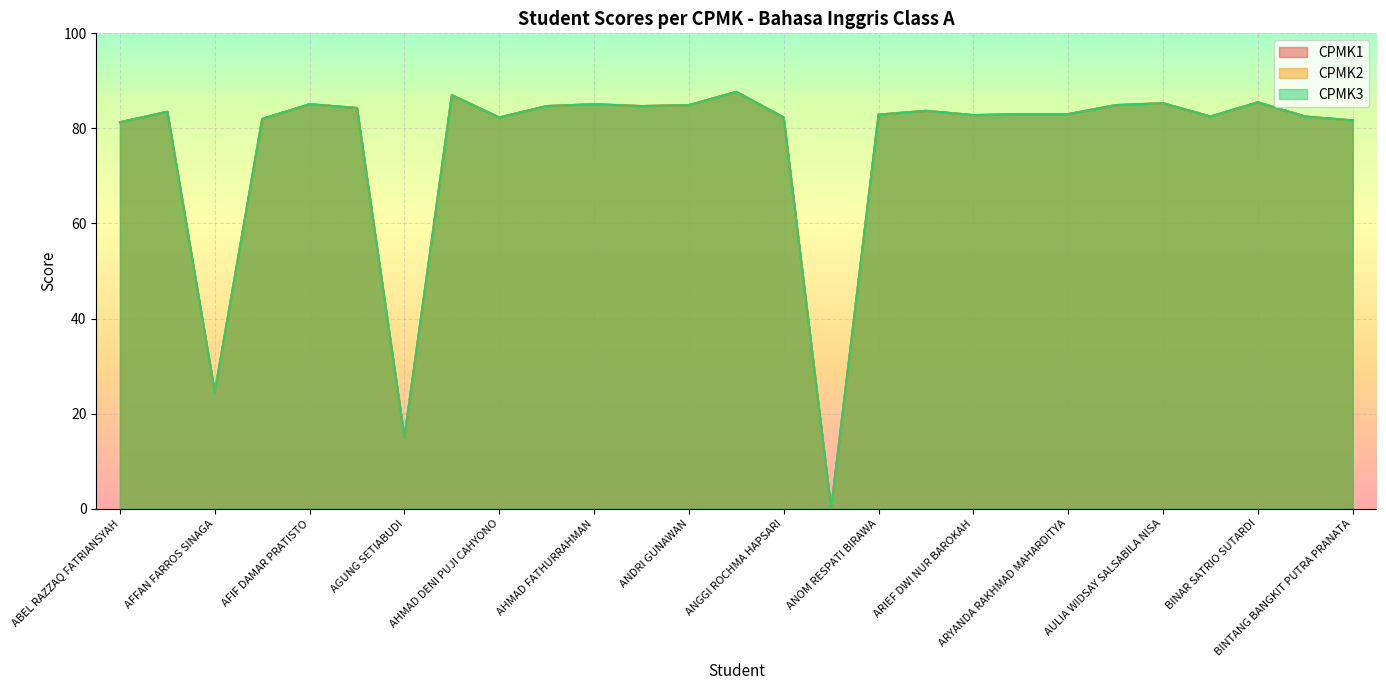

List the labels in order of CPMK1 value, smallest first.

ANJU PAULUS TURENAI SITORUS, AGUNG SETIABUDI, AFFAN FARROS SINAGA, ABEL RAZZAQ FATRIANSYAH, BINTANG BANGKIT PUTRA PRANATA, AFID IRFANDIANTO, AHMAD DENI PUJI CAHYONO, ANGGI ROCHMA HAPSARI, BEN GANENDRA, BINTANG ALY PRAYOGA, ARIEF DWI NUR BAROKAH, ANOM RESPATI BIRAWA, ARIQ MUHAMMAD RAFI, ARYANDA RAKHMAD MAHARDITYA, ADI WINATA, ARBA NUR WAHYU RAMDHANI, AGUNG NUGROHO, AHMAD FAIZ RAHARDI, AL FATH FARISY KUSUMA AMANTA, ANDRI GUNAWAN, ASYROFI ALVIADIO TJILI, AFIF DAMAR PRATISTO, AHMAD FATHURRAHMAN, AULIA WIDSAY SALSABILA NISA, BINAR SATRIO SUTARDI, AGUS PRIHATNO, ANDRI TRI YULIANSYAH